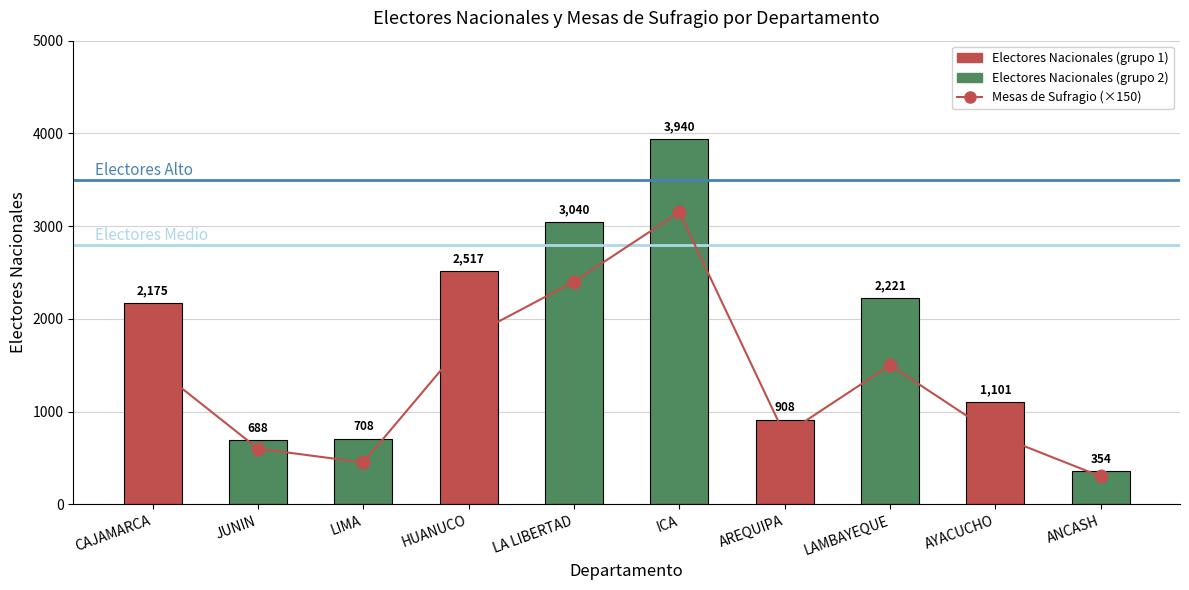

Reading left to right, extract all data points from this chart.

Mesas de Sufragio (×150): 1500	600	450	1800	2400	3150	750	1500	750	300
Electores Nacionales: 2175	688	708	2517	3040	3940	908	2221	1101	354